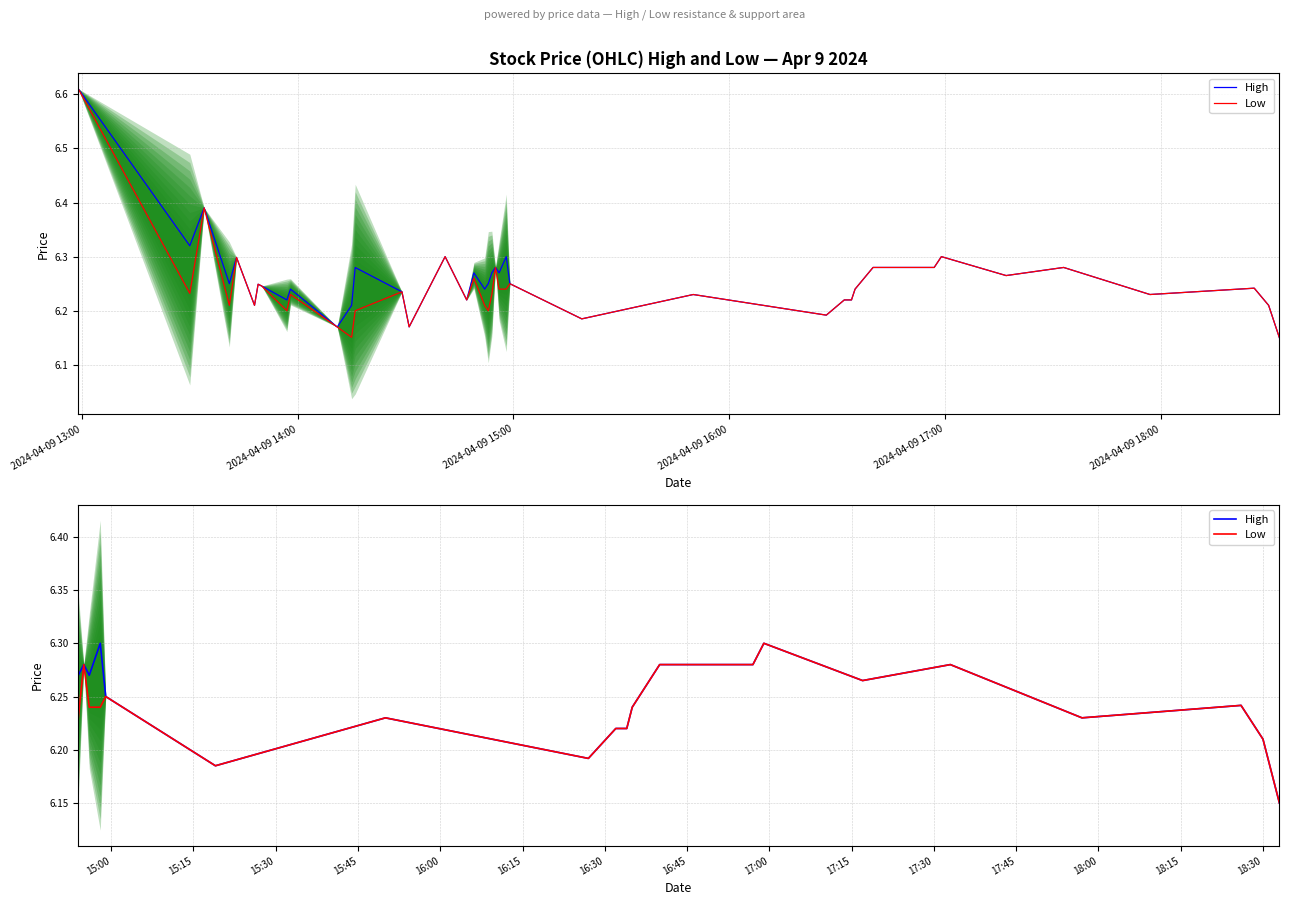

True or false: High has more than 1 interior local peaks.

True